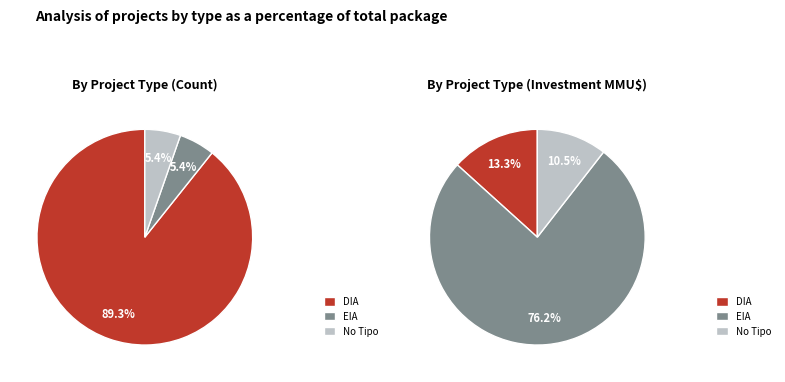

The EIA slice represents 2% of the pie. True or false?

False